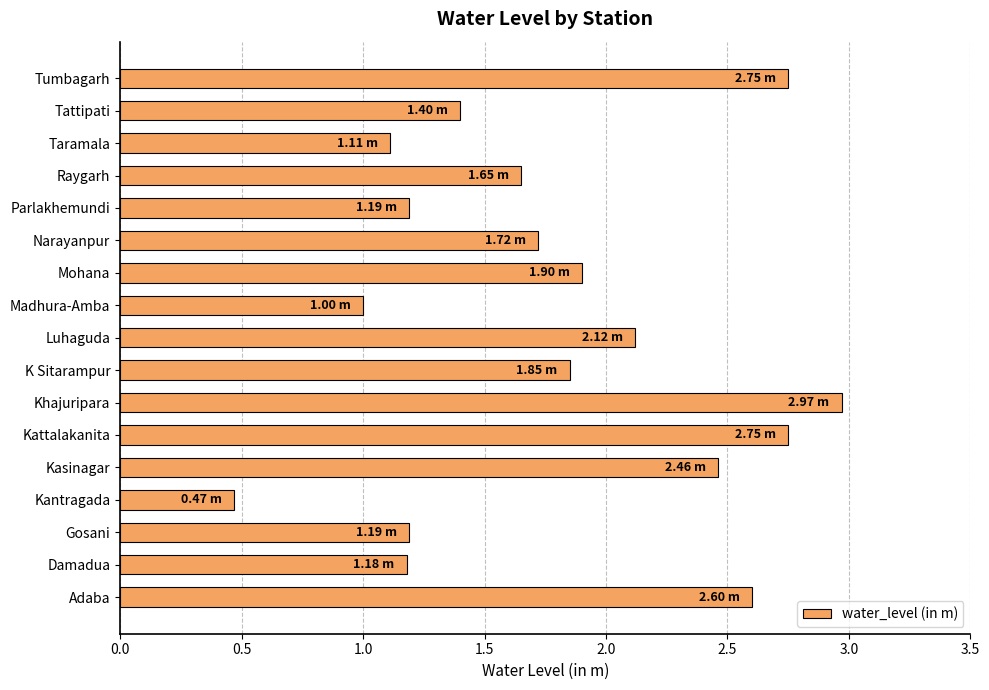

What is the ratio of the value at Taramala to the value at Adaba?

0.4